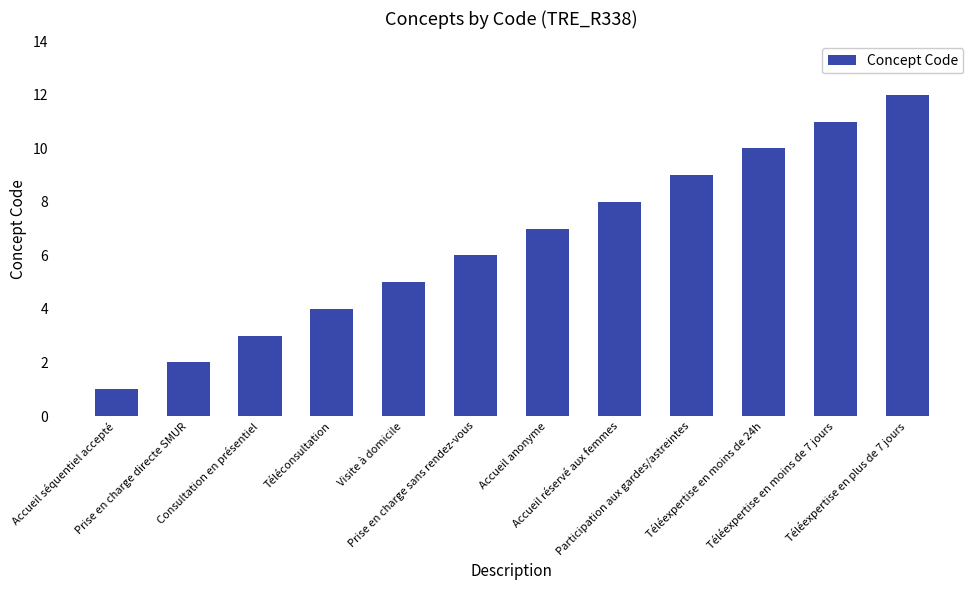

Reading left to right, transcribe all the data shown in this chart.

1	2	3	4	5	6	7	8	9	10	11	12